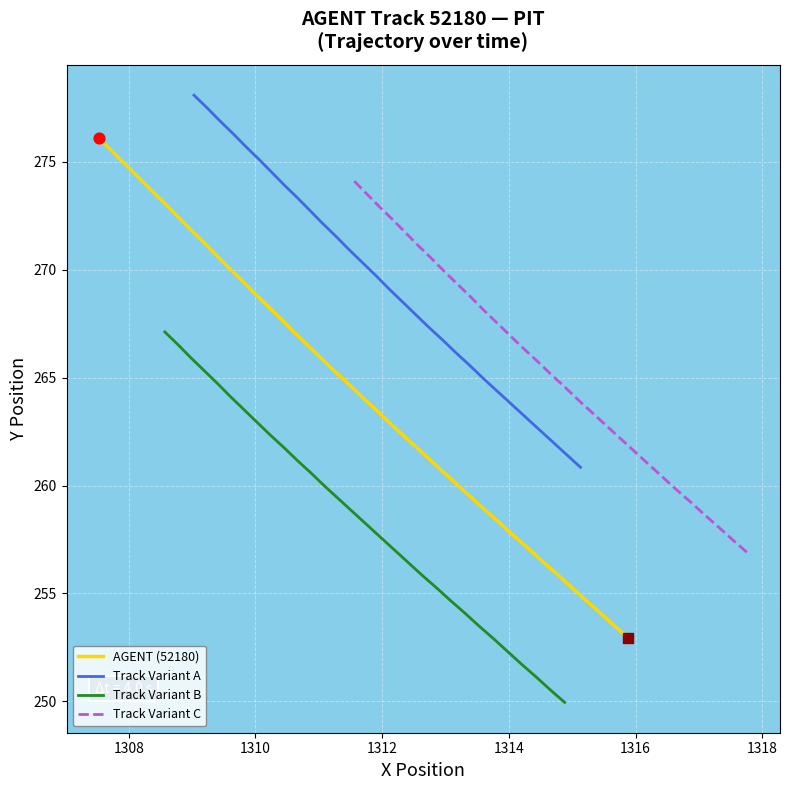

What is the lowest value of the AGENT (52180) series?

253.0